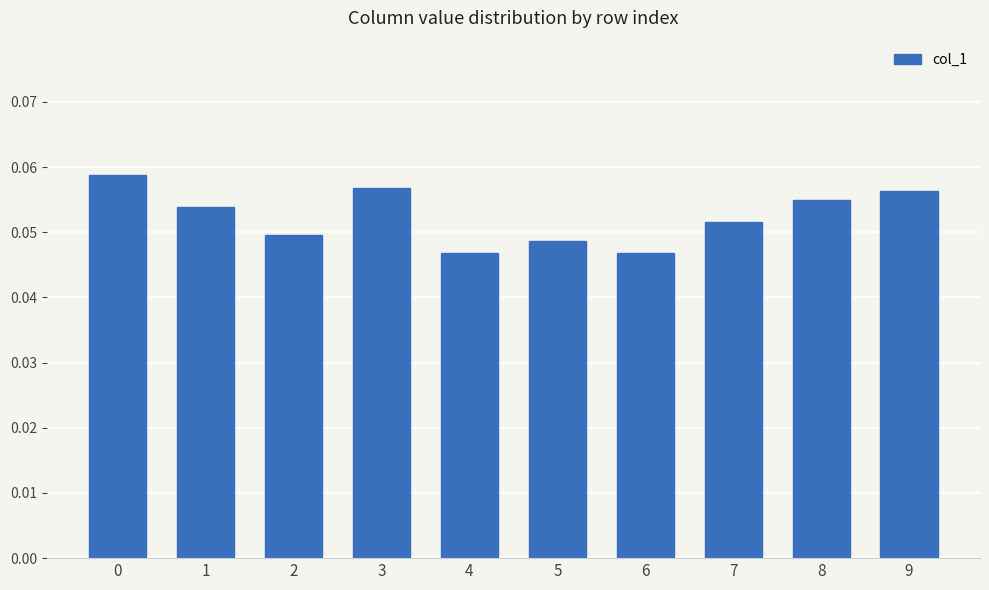

What is the sum of all values?

0.5